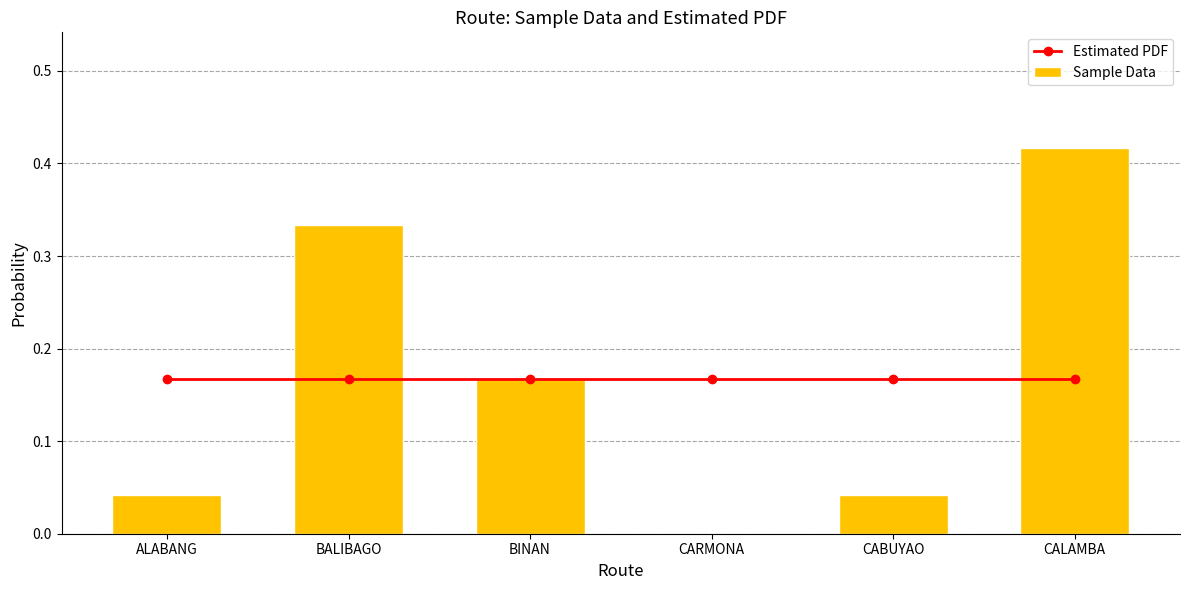

True or false: Estimated PDF has a value of 0.2 at CABUYAO.

True